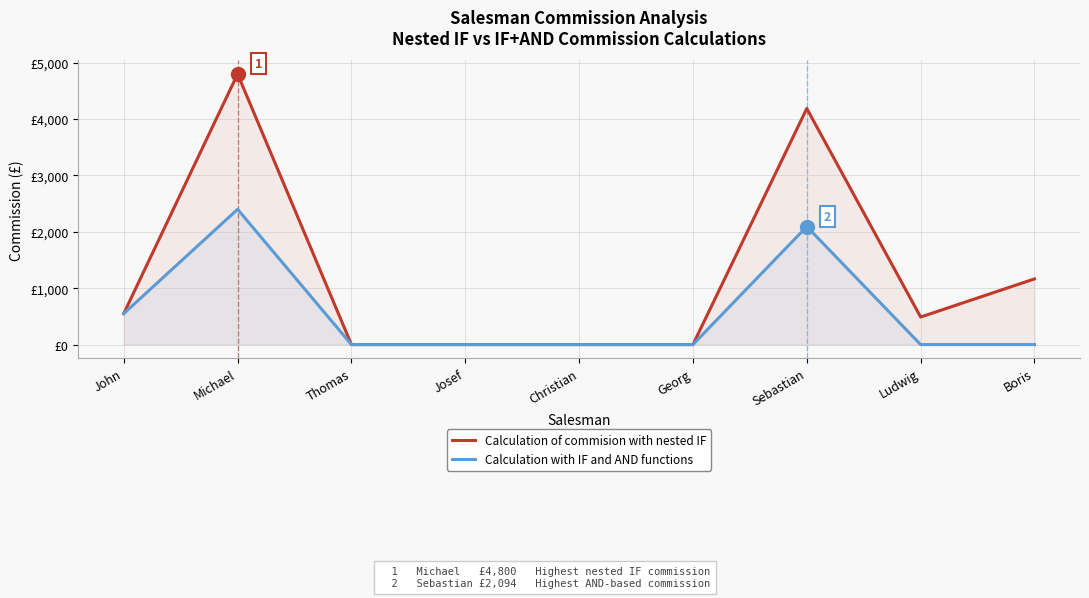

What is the sum of the Calculation of commision with nested IF values at Michael and Josef?

4800.0